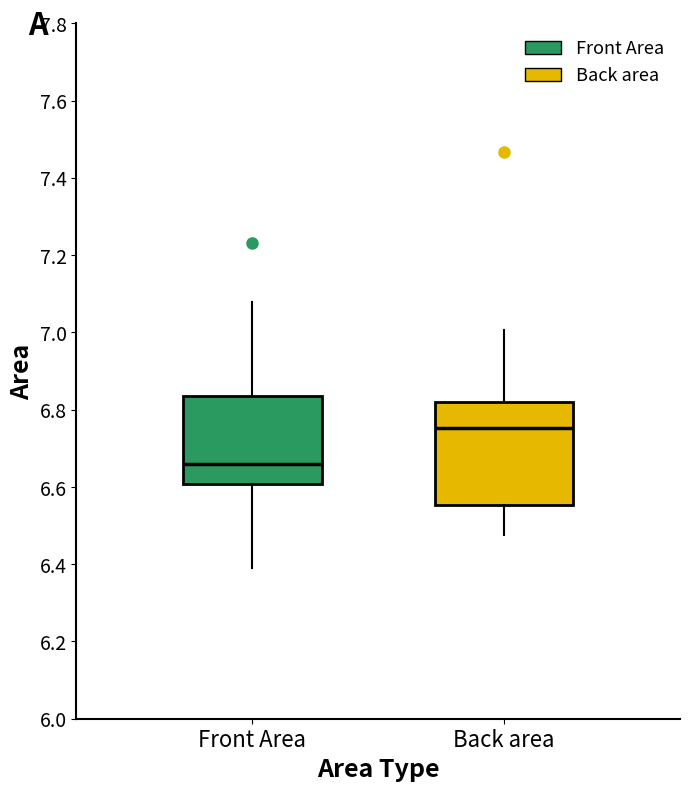

Which box is the tallest, from its lower edge to its upper edge?

Back area